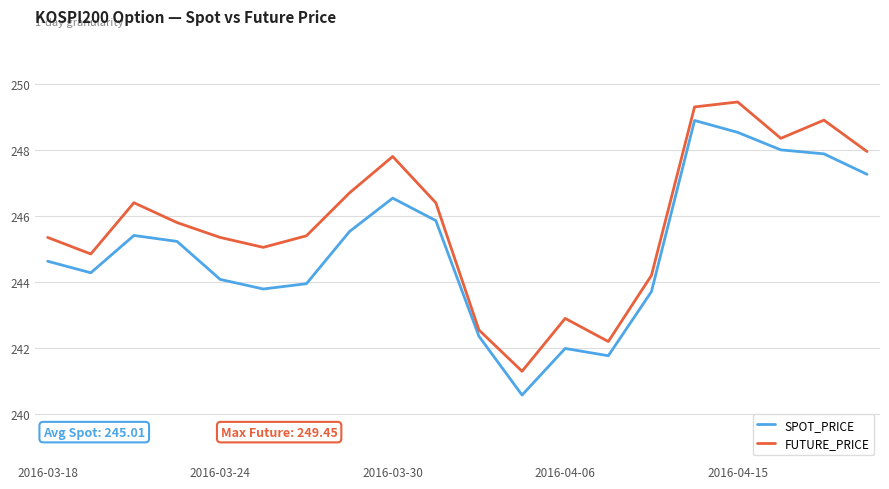

Which series has the largest total across all categories?

FUTURE_PRICE